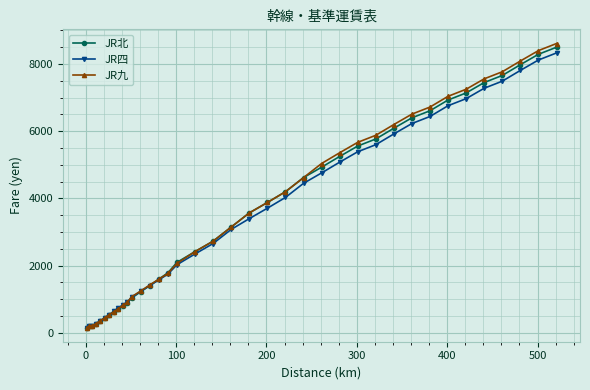

What is the value of the JR九 point at the 18th from the left?

2420